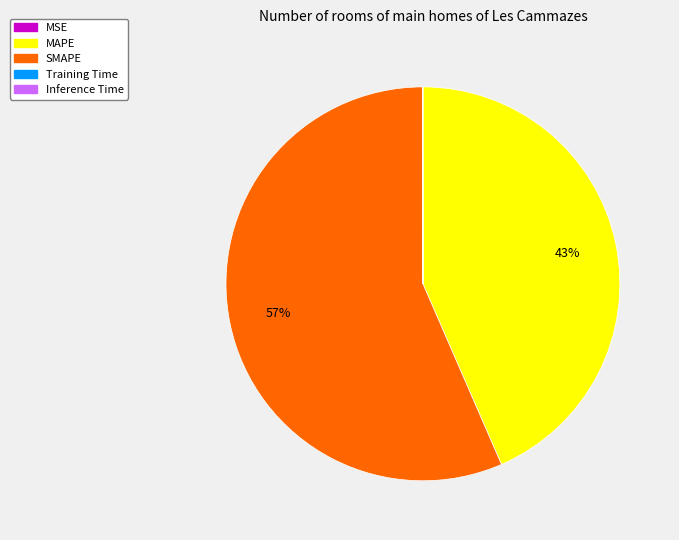

True or false: MAPE accounts for 43% of the total.

True